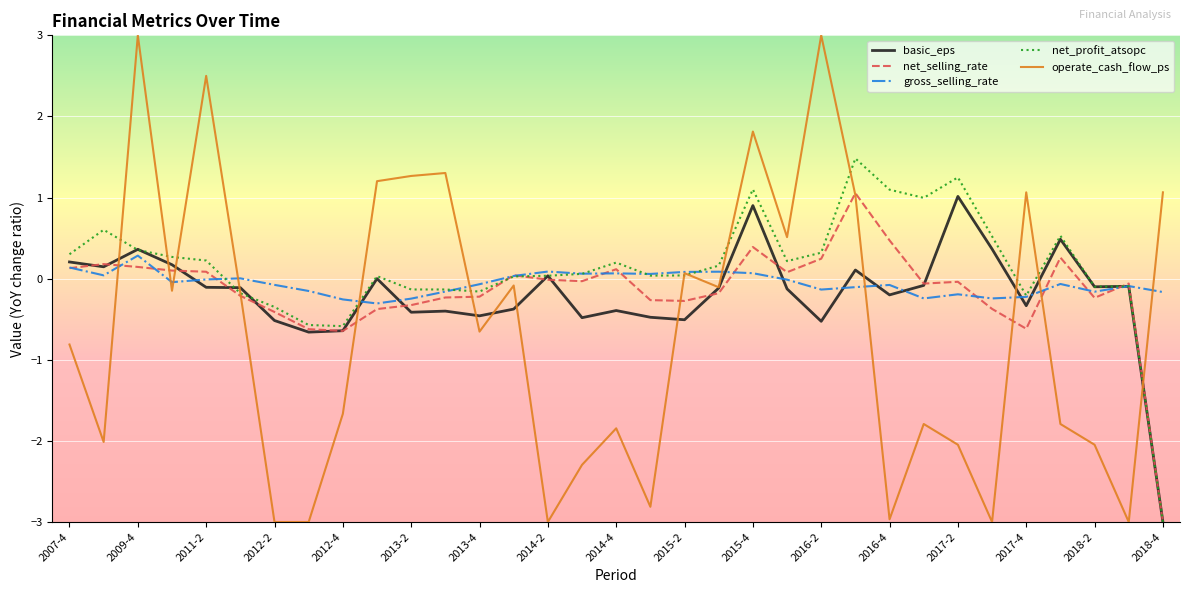

What is the lowest value of the basic_eps series?

-3.0